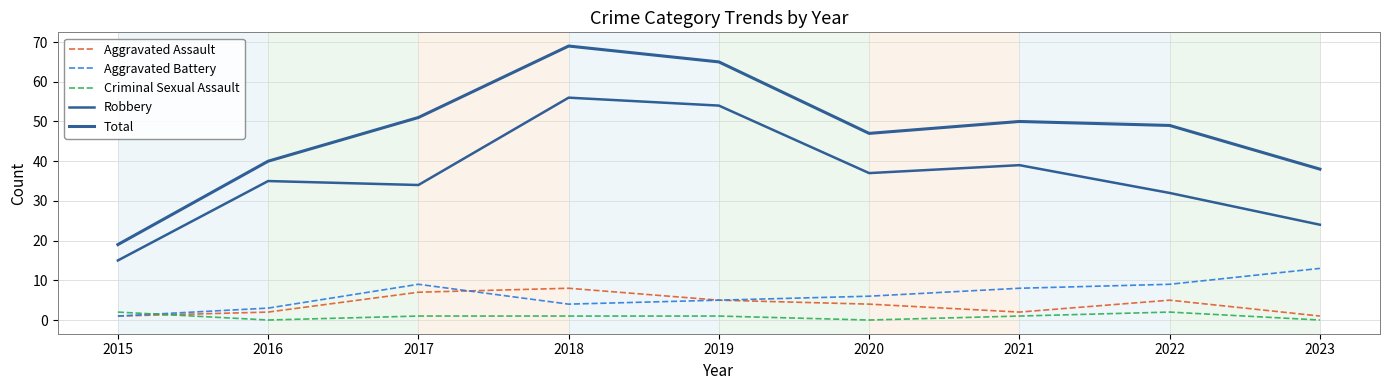

At which category is the sum across all series the highest?

2018